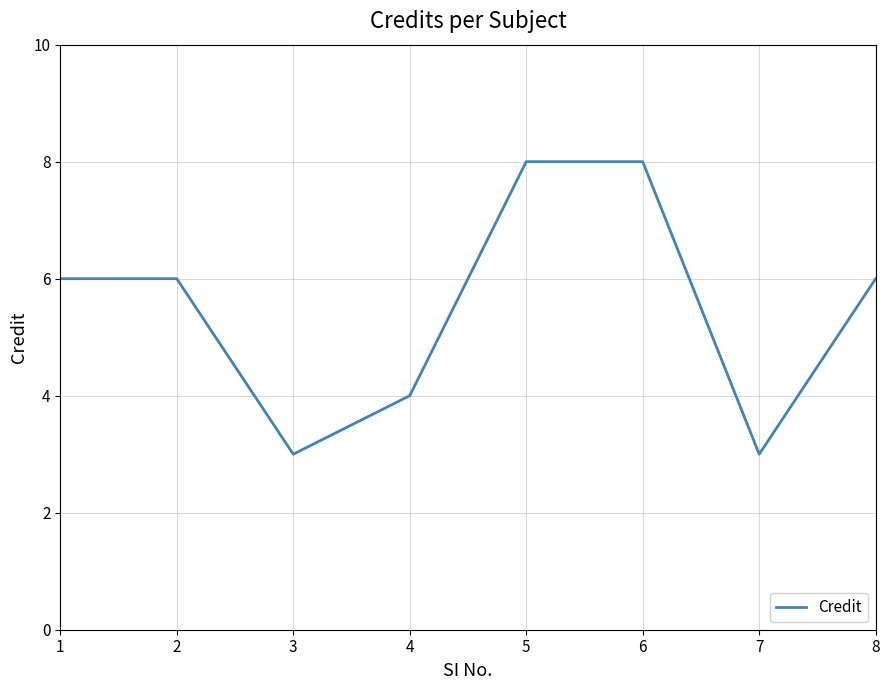

Approximately how many times larger is the value at 5 compared to 1?

1.3